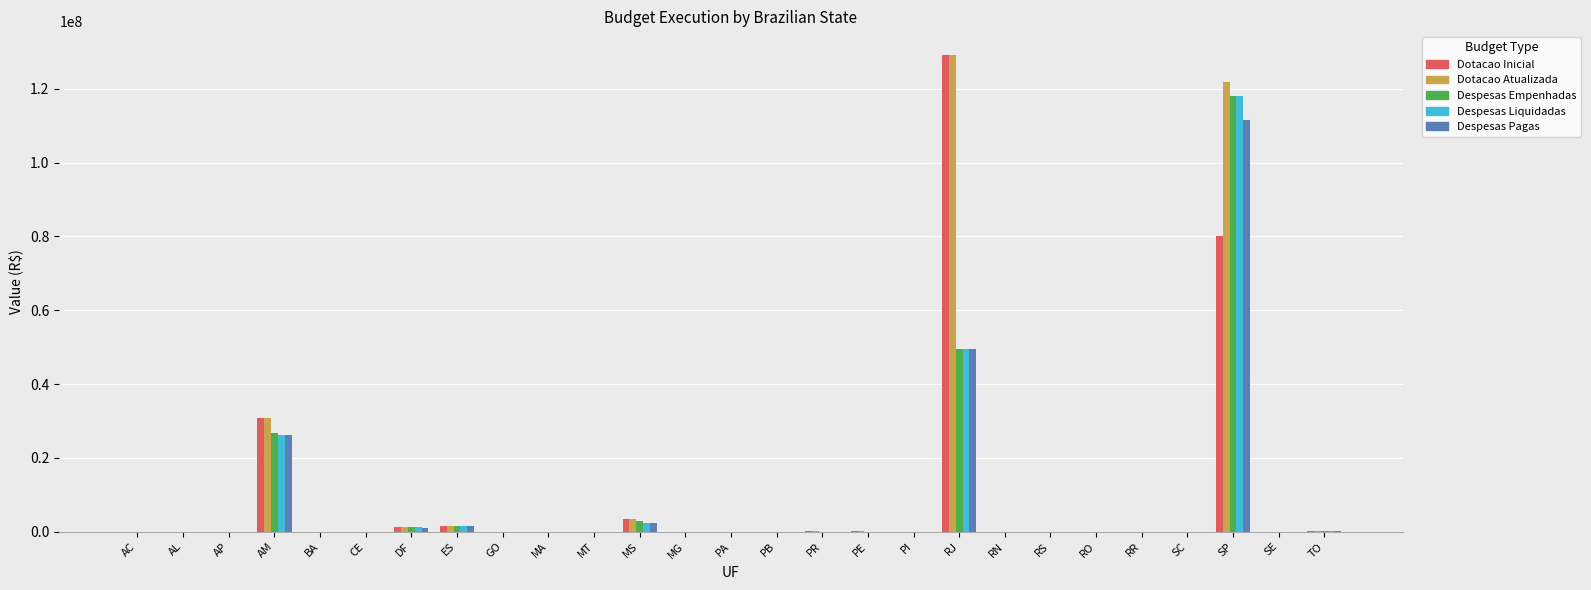

At which category is the sum across all series the highest?

SP